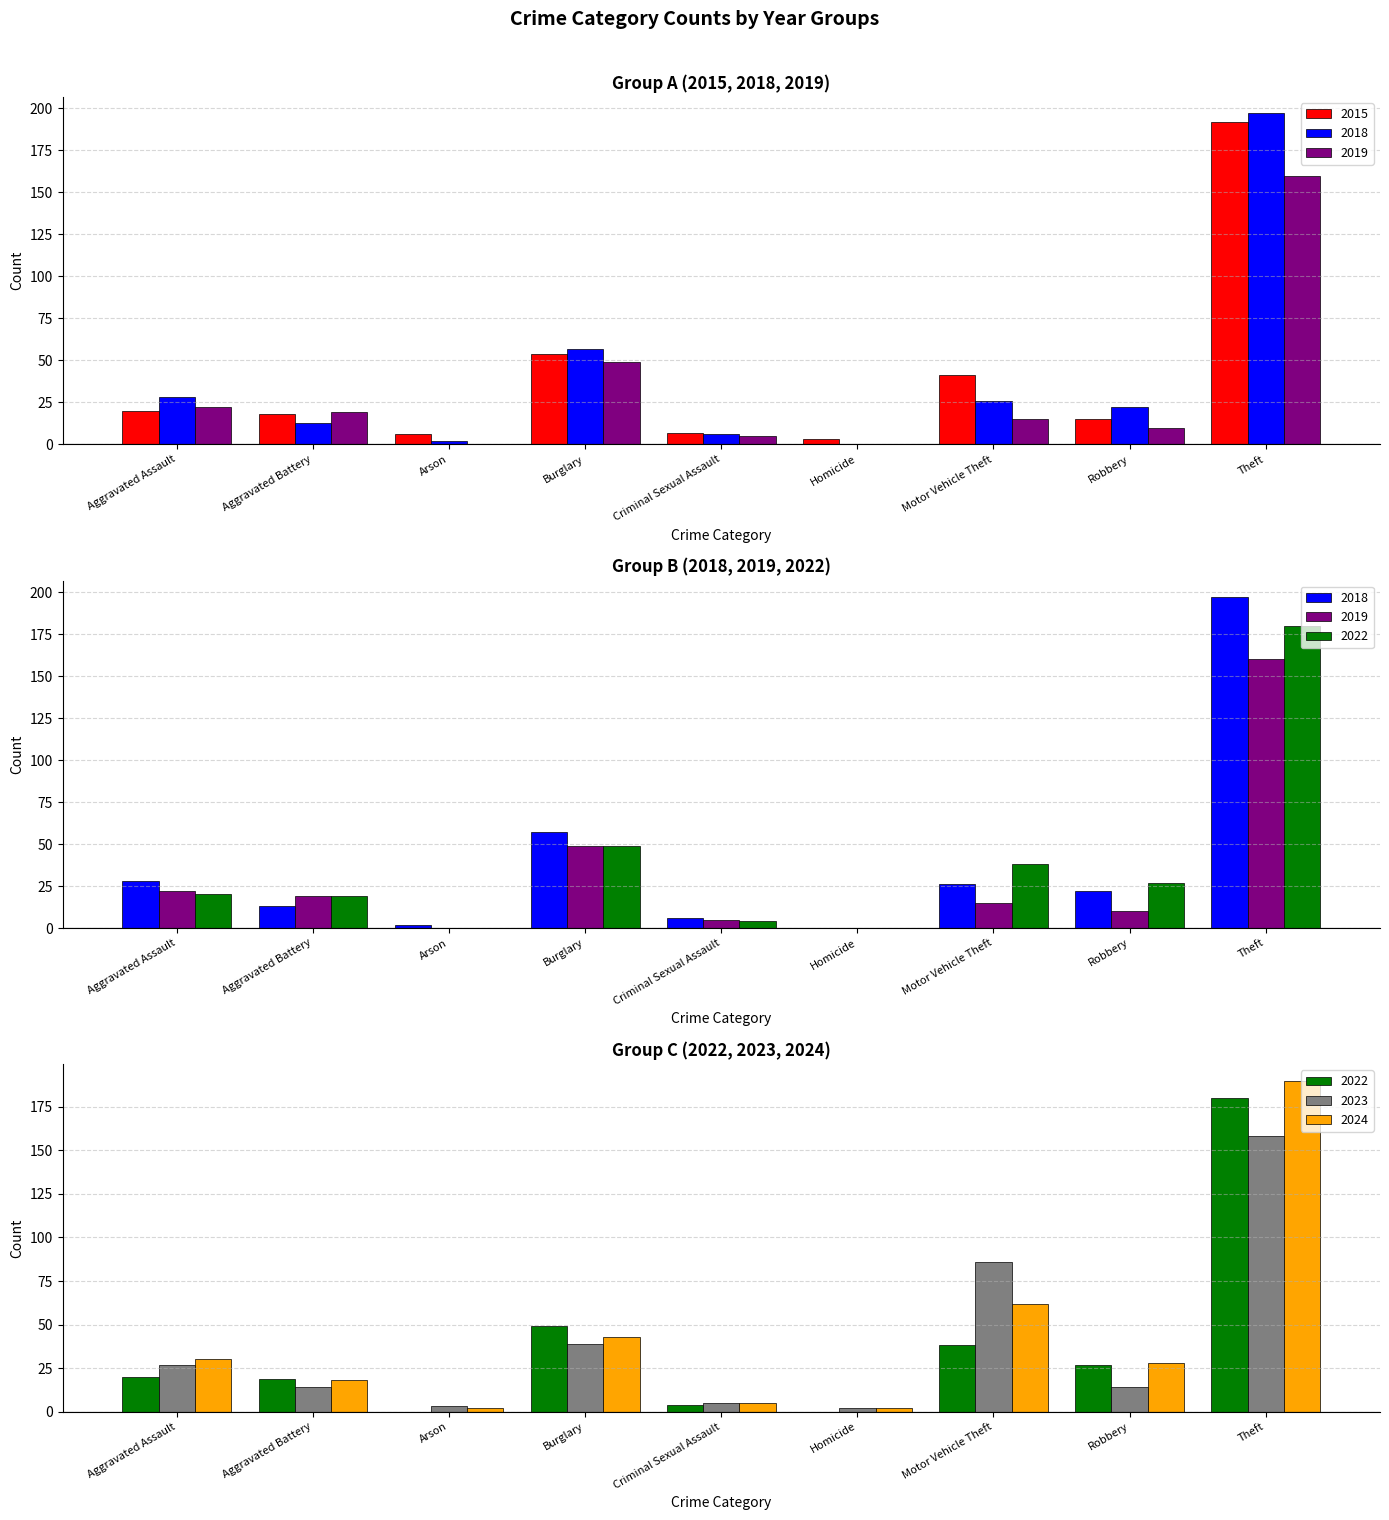

Is the value of 2023 at Aggravated Assault greater than the value of 2015 at Robbery?

Yes